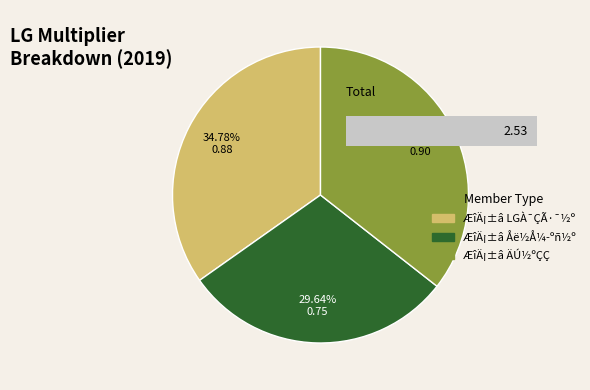

Combined, do ÆîÄ¡±â ÄÚ½ºÇÇ and ÆîÄ¡±â Åë½Å¼­ºñ½º account for over 50%?

Yes